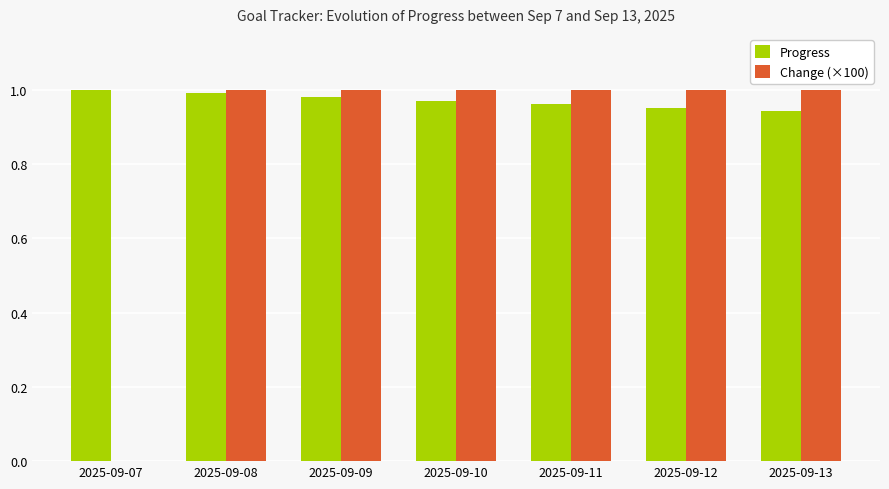

Is it true that Change (×100) equals 1.3 at 2025-09-10?

False